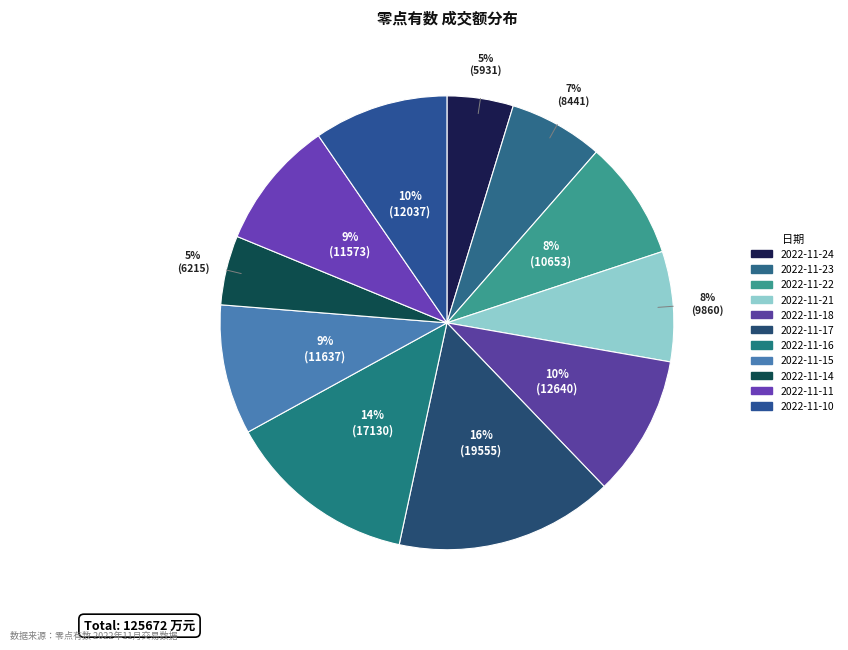

To the nearest percent, what is the combined percentage of 2022-11-23 and 2022-11-24?

11%